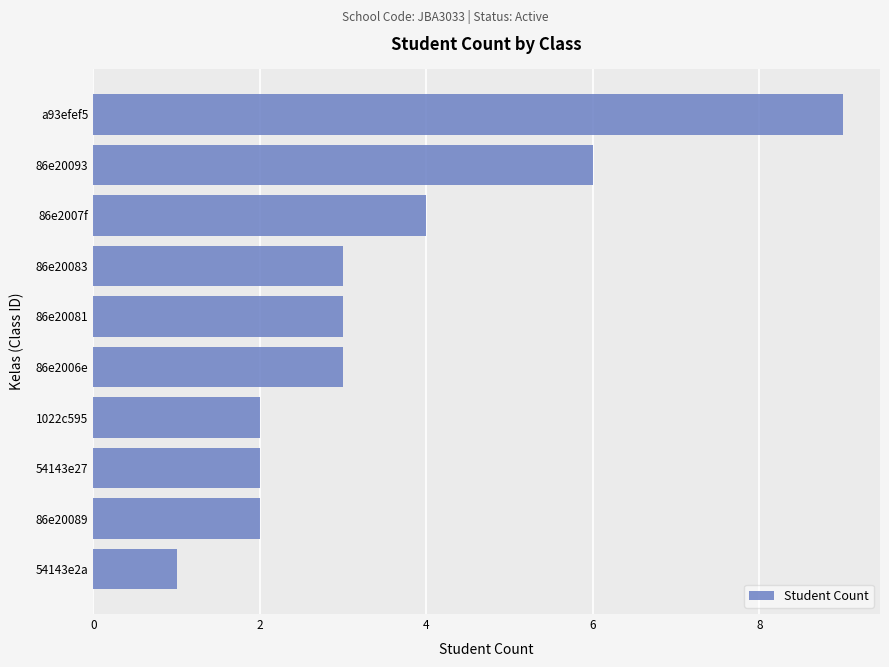

Count the number of categories in the chart.

10